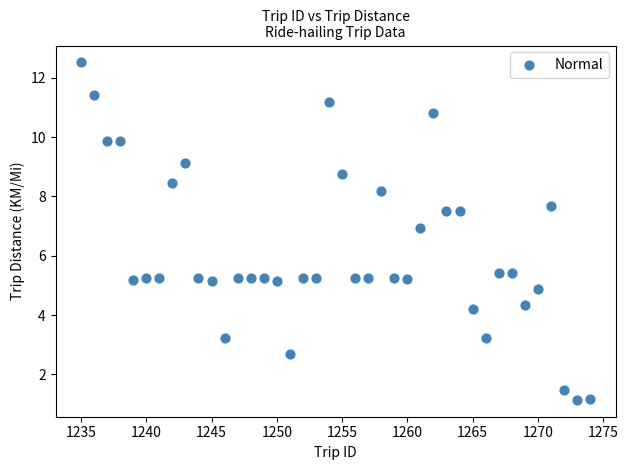

What is the range of X values (max minus min)?

39.0